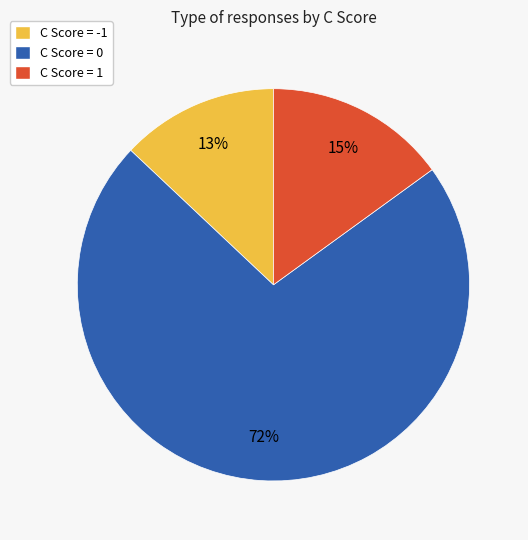

Count the number of slices in the pie.

3